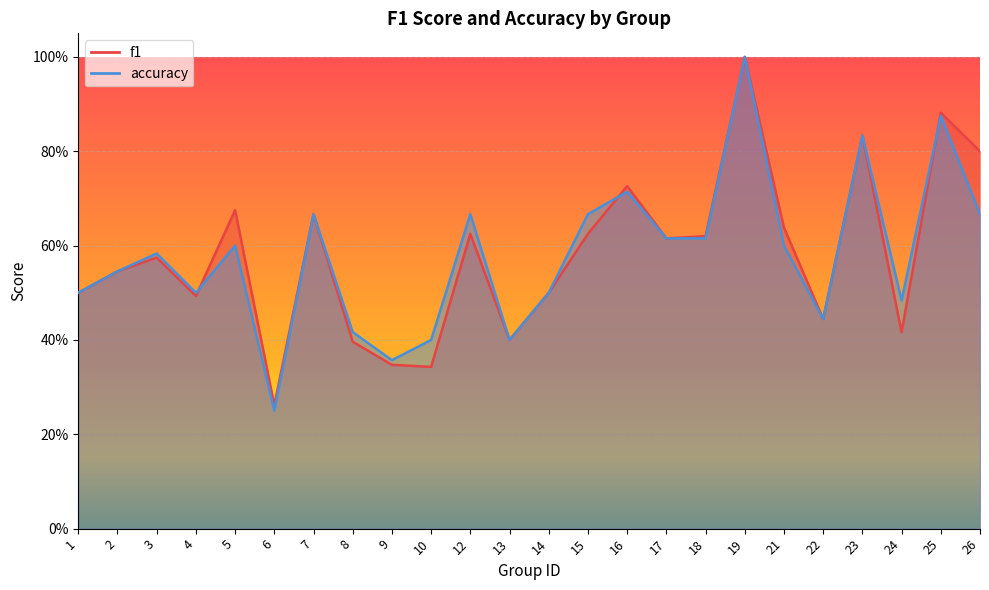

Which label corresponds to the largest value in the chart?

19